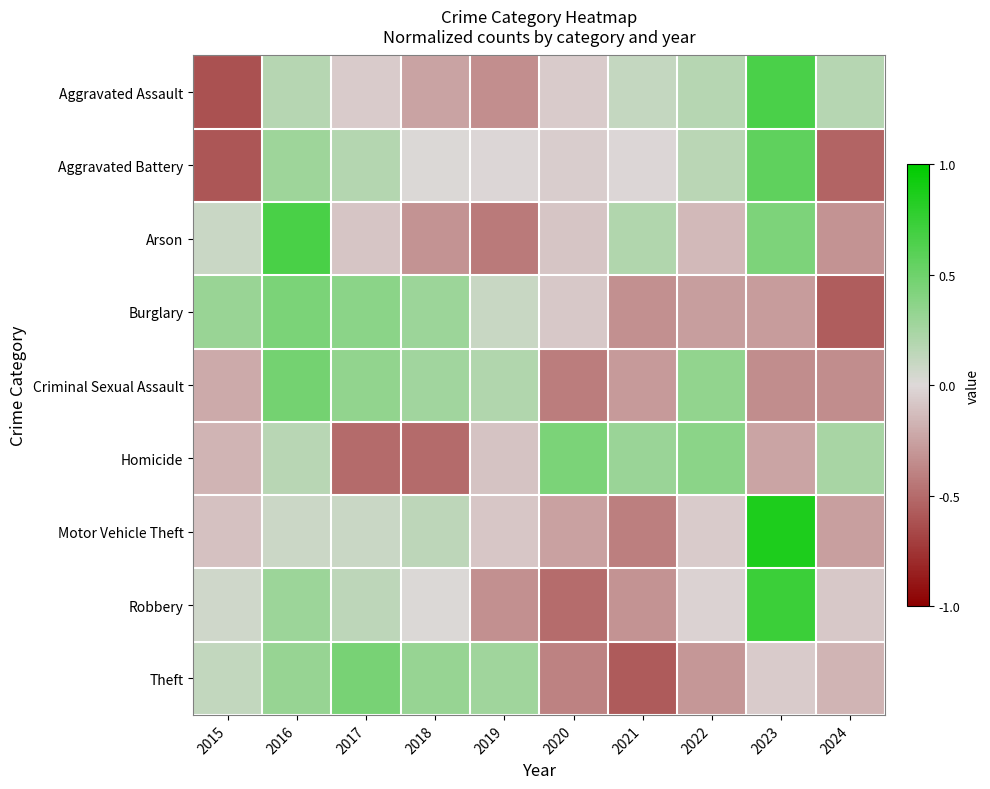

Reading right to left, transcribe all the data shown in this chart.

Aggravated Assault: 2024=0.2	2023=0.7	2022=0.2	2021=0.1	2020=-0.1	2019=-0.3	2018=-0.2	2017=-0.1	2016=0.2	2015=-0.6
Aggravated Battery: 2024=-0.5	2023=0.6	2022=0.2	2021=-0.0	2020=-0.1	2019=-0.0	2018=0.0	2017=0.2	2016=0.3	2015=-0.6
Arson: 2024=-0.3	2023=0.4	2022=-0.1	2021=0.2	2020=-0.1	2019=-0.4	2018=-0.3	2017=-0.1	2016=0.7	2015=0.1
Burglary: 2024=-0.6	2023=-0.3	2022=-0.3	2021=-0.3	2020=-0.1	2019=0.1	2018=0.3	2017=0.4	2016=0.4	2015=0.3
Criminal Sexual Assault: 2024=-0.4	2023=-0.4	2022=0.3	2021=-0.3	2020=-0.4	2019=0.2	2018=0.3	2017=0.3	2016=0.5	2015=-0.2
Homicide: 2024=0.2	2023=-0.2	2022=0.4	2021=0.3	2020=0.4	2019=-0.1	2018=-0.5	2017=-0.5	2016=0.2	2015=-0.2
Motor Vehicle Theft: 2024=-0.3	2023=0.9	2022=-0.1	2021=-0.4	2020=-0.3	2019=-0.1	2018=0.1	2017=0.1	2016=0.1	2015=-0.1
Robbery: 2024=-0.1	2023=0.7	2022=-0.0	2021=-0.3	2020=-0.5	2019=-0.3	2018=0.0	2017=0.1	2016=0.3	2015=0.1
Theft: 2024=-0.2	2023=-0.1	2022=-0.3	2021=-0.6	2020=-0.4	2019=0.3	2018=0.3	2017=0.5	2016=0.3	2015=0.1